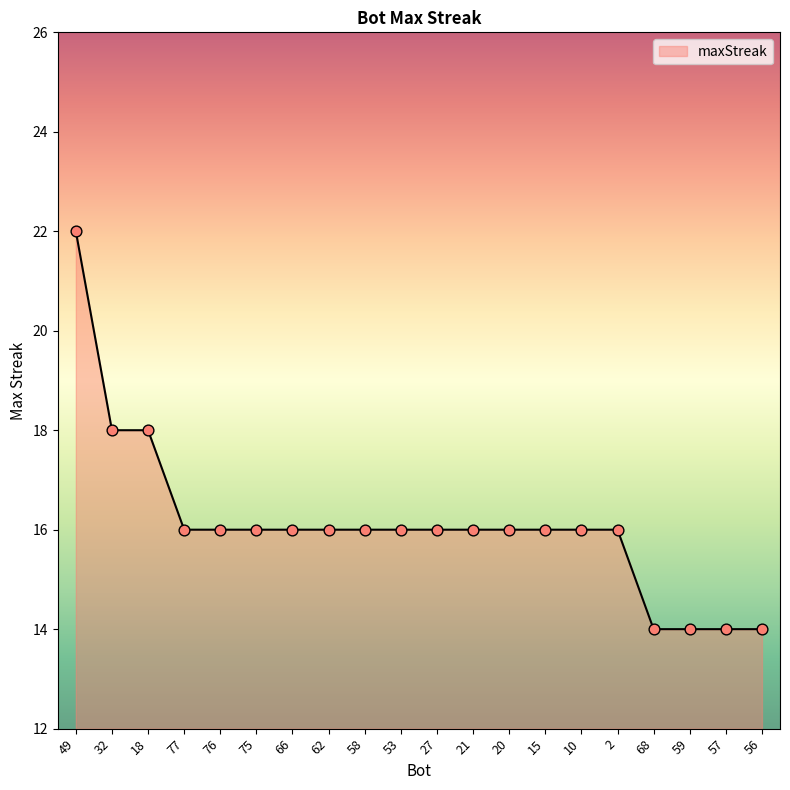

What is the ratio of the value at 68 to the value at 21?

0.9